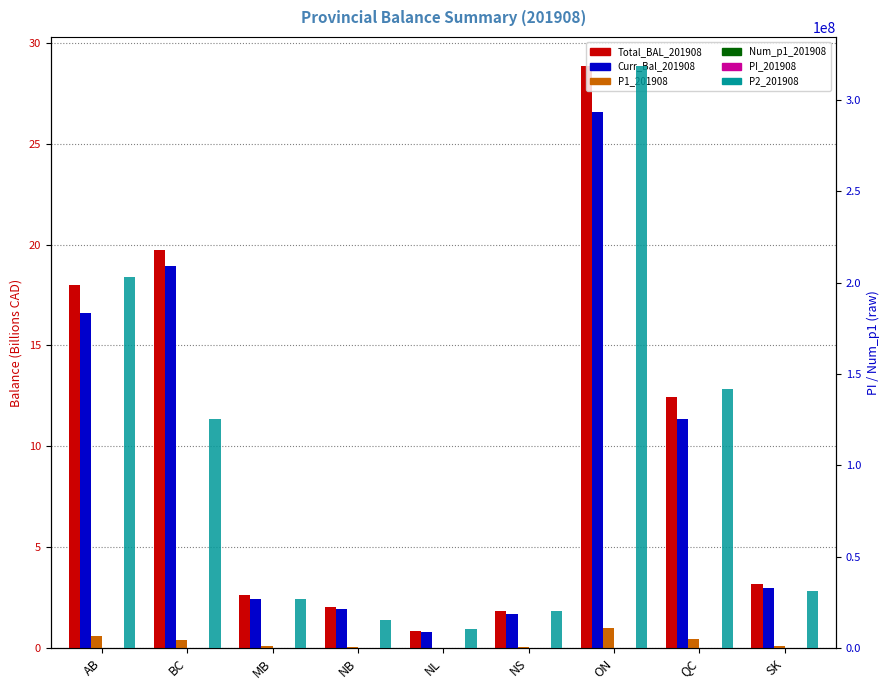

What is the label of the 2nd bar from the right?

QC